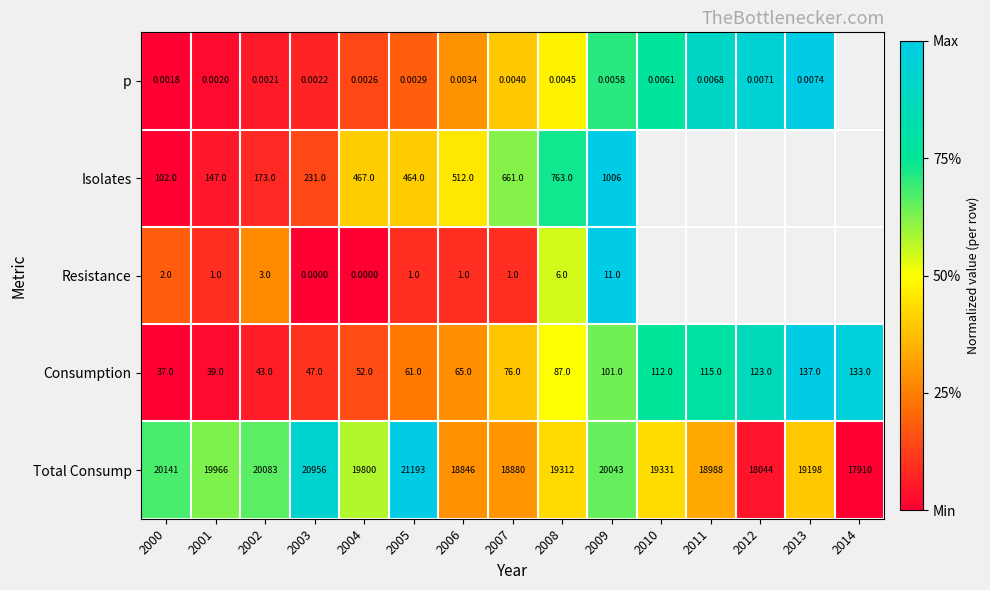

Is the value of p at 2002 greater than the value of Consumption at 2013?

No